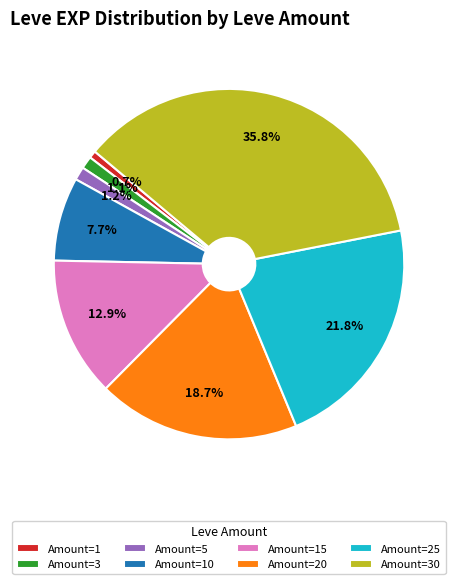

Which slice is the largest?

Amount=30